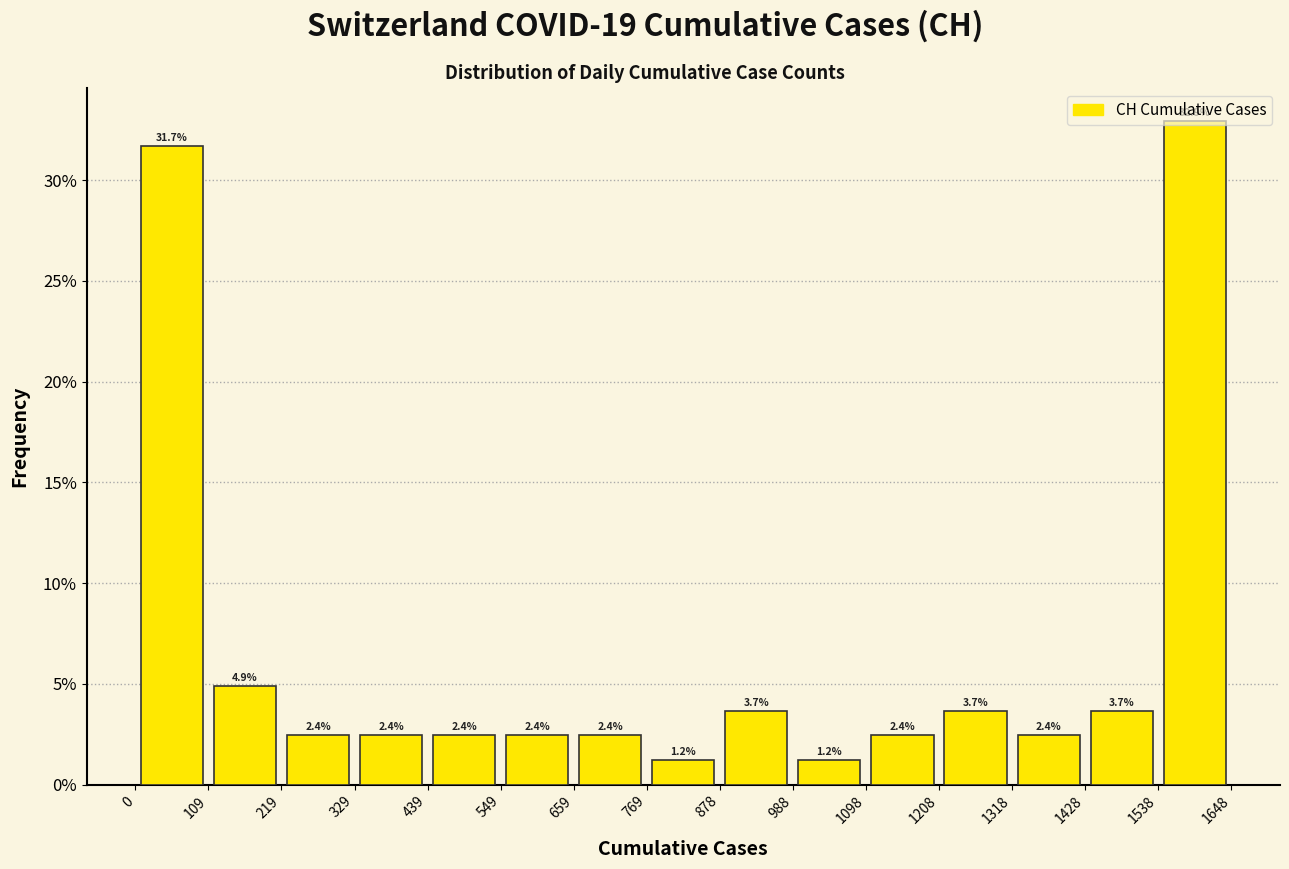

Reading left to right, transcribe this chart: for each bar, give the range it covers on the x-axis and its height.

0 to 109: 31.7
109 to 219: 4.9
219 to 329: 2.4
329 to 439: 2.4
439 to 549: 2.4
549 to 659: 2.4
659 to 769: 2.4
769 to 878: 1.2
878 to 988: 3.7
988 to 1098: 1.2
1098 to 1208: 2.4
1208 to 1318: 3.7
1318 to 1428: 2.4
1428 to 1538: 3.7
1538 to 1648: 32.9